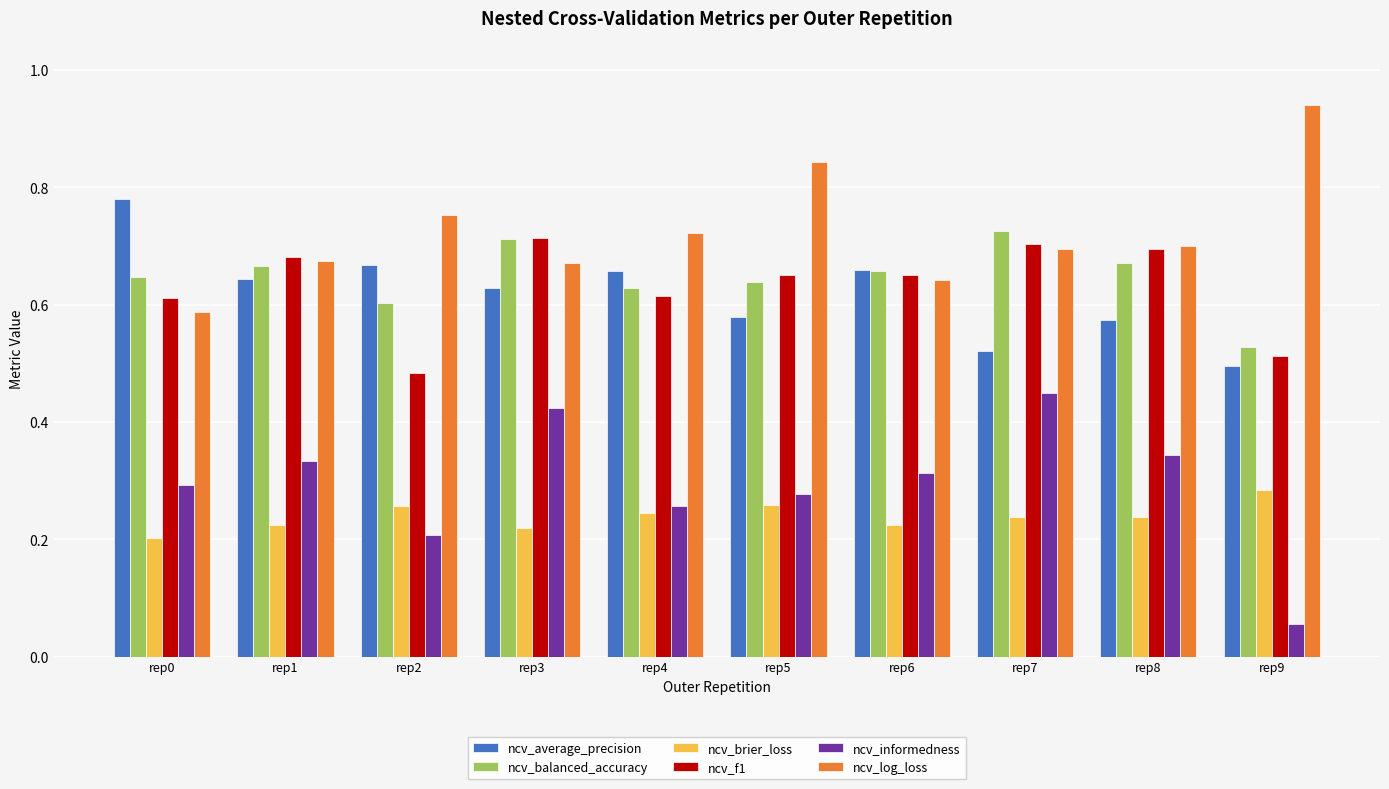

The ncv_informedness series shows 0.3 at rep3. True or false?

False